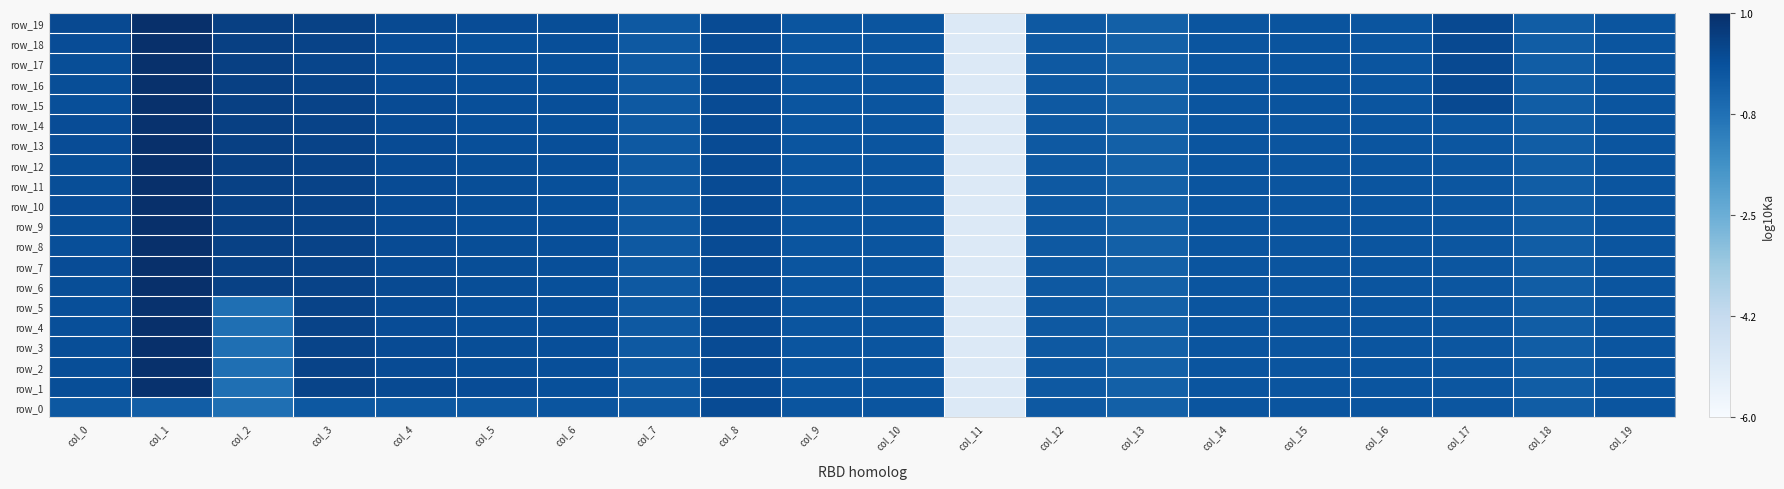

What is the total value across all series at col_11?

-101.1